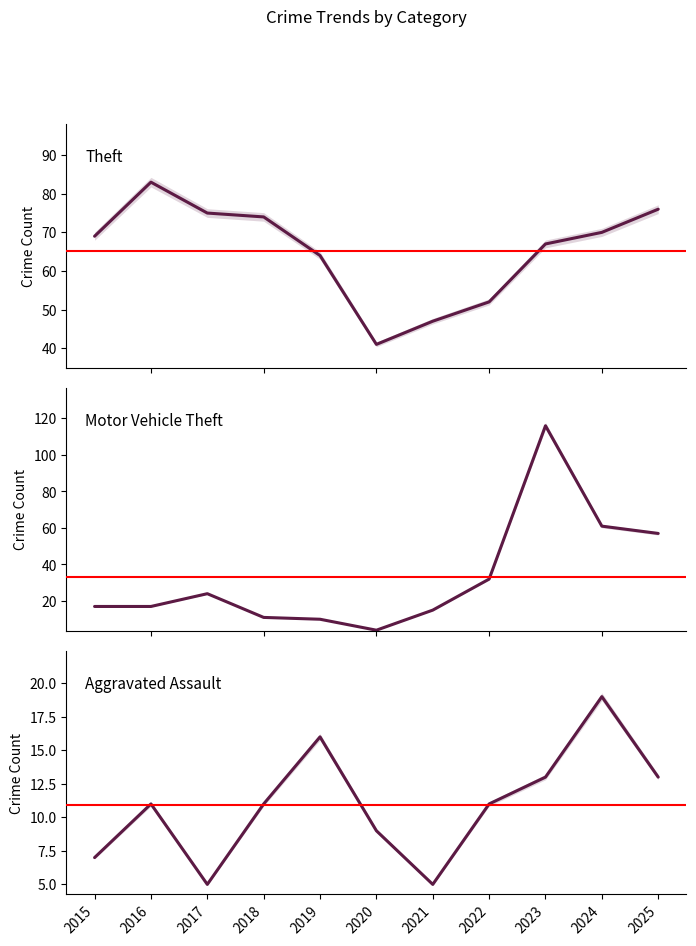

The value of Theft at 2019 is 19. True or false?

False